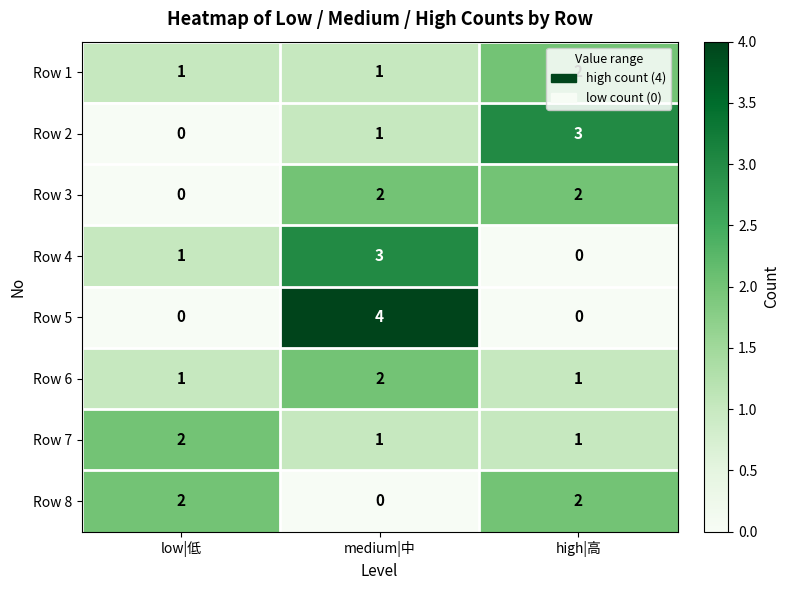

The Row 3 series shows 3 at high|高. True or false?

False